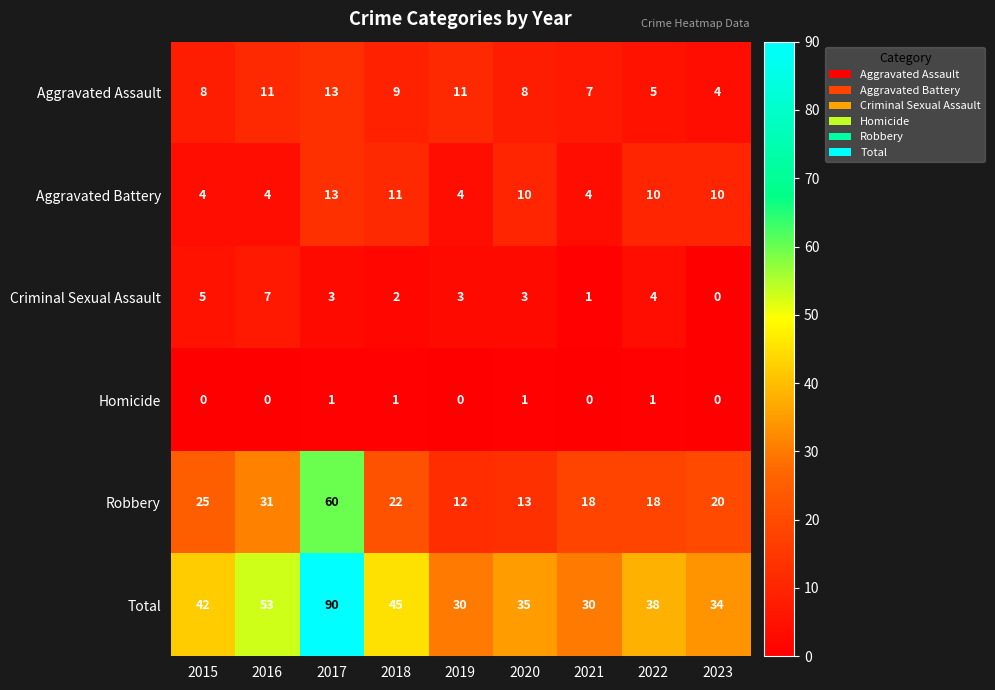

At 2015, list the series in order from smallest to largest.

Homicide, Aggravated Battery, Criminal Sexual Assault, Aggravated Assault, Robbery, Total